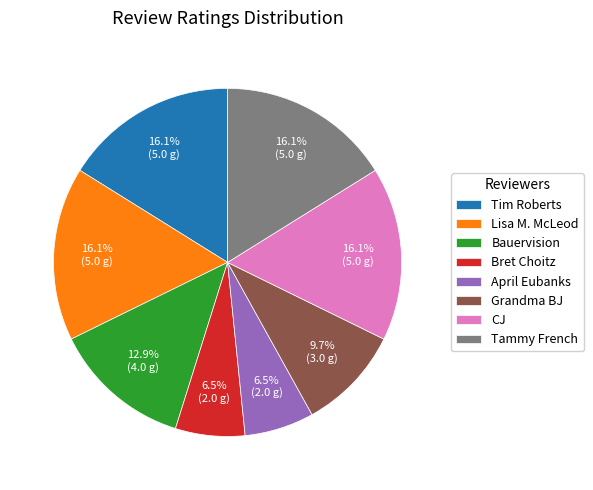

To the nearest percent, what percentage of the pie is Lisa M. McLeod?

16%